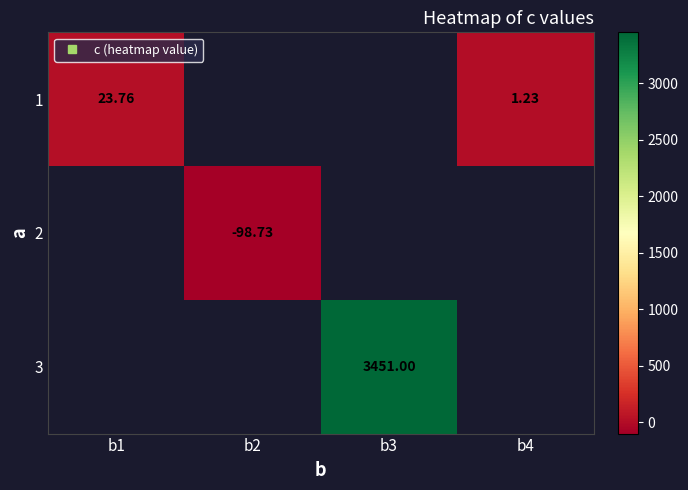

How many data points does each series have?

4